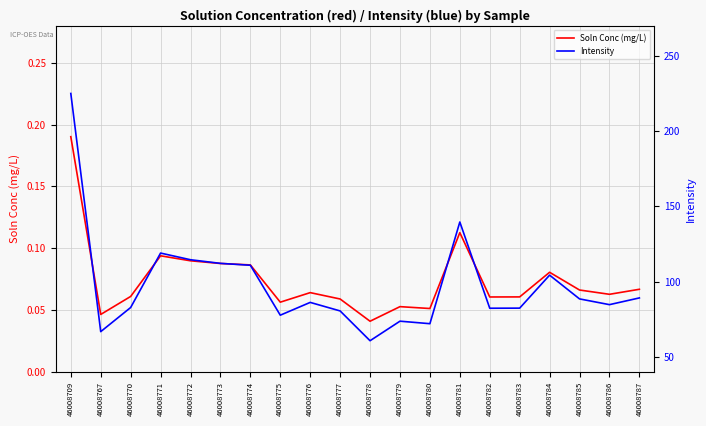

The value of Soln Conc (mg/L) at 46008787 is 0.1. True or false?

True